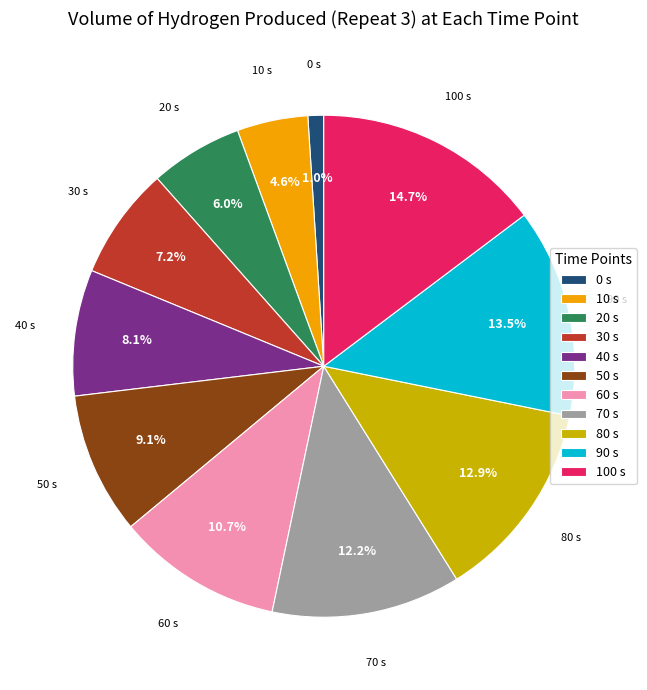

What is the ratio of the value at 0 s to the value at 100 s?

0.1